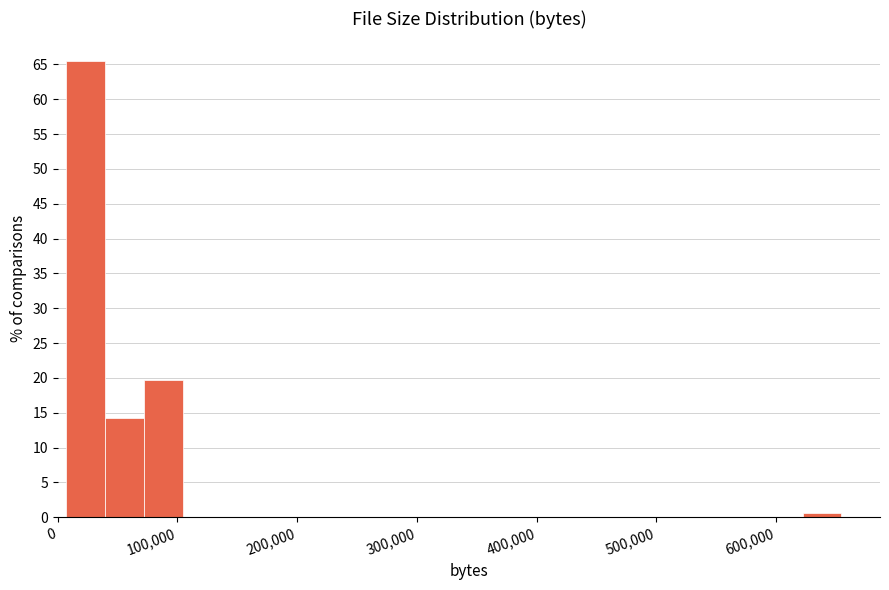

Read against the x-axis, roughly where is the centre of the tallest bar?

20000